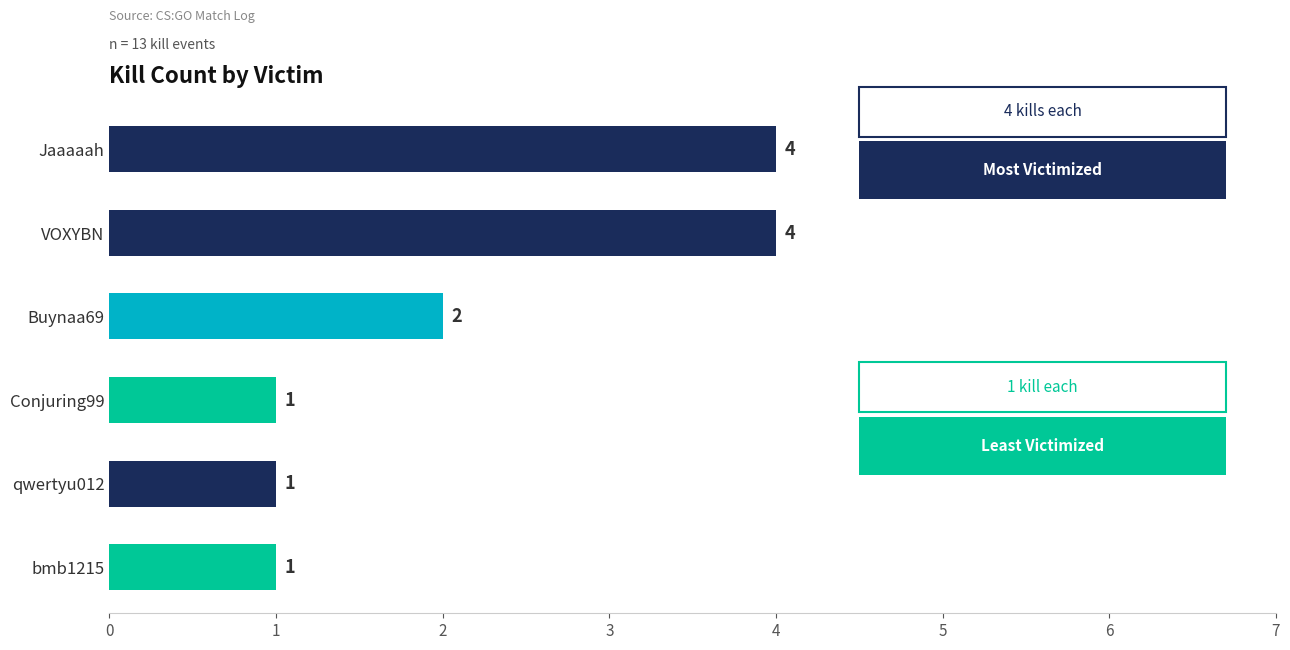

Reading bottom to top, transcribe all the data shown in this chart.

bmb1215=1	qwertyu012=1	Conjuring99=1	Buynaa69=2	VOXYBN=4	Jaaaaah=4